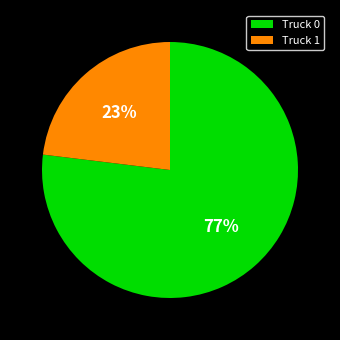

Which category has the smallest portion of the pie?

Truck 1